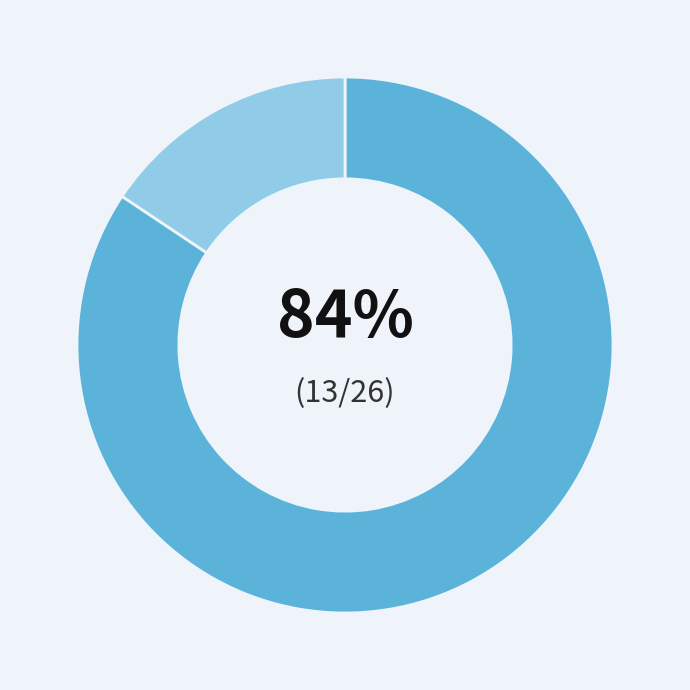

How many segments does this pie chart have?

2